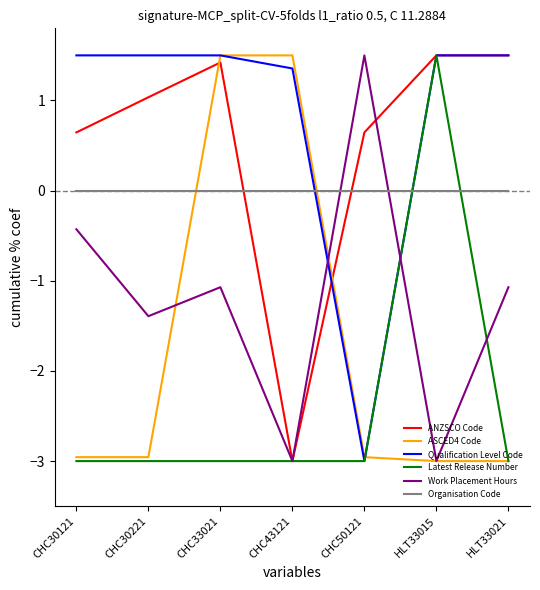

Reading right to left, list all the values displayed in this chart.

ANZSCO Code: 1.5	1.5	0.6	-3.0	1.4	1.0	0.6
ASCED4 Code: -3.0	-3.0	-3.0	1.5	1.5	-3.0	-3.0
Qualification Level Code: 1.5	1.5	-3.0	1.4	1.5	1.5	1.5
Latest Release Number: -3.0	1.5	-3.0	-3.0	-3.0	-3.0	-3.0
Work Placement Hours: -1.1	-3.0	1.5	-3.0	-1.1	-1.4	-0.4
Organisation Code: 0.0	0.0	0.0	0.0	0.0	0.0	0.0